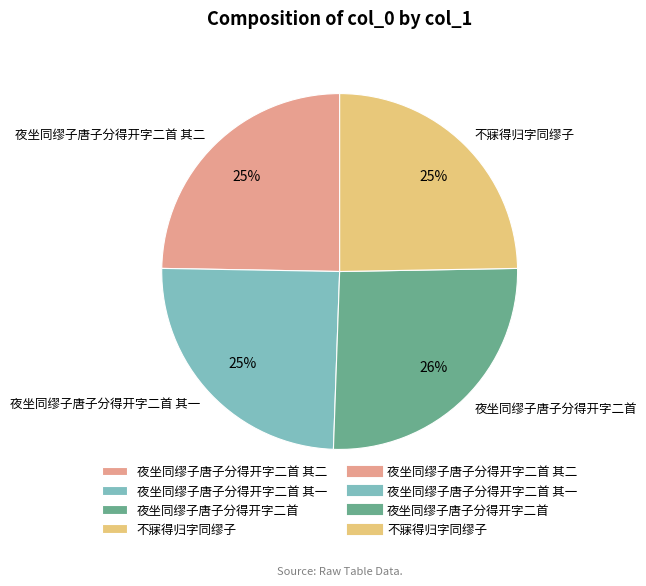

To the nearest percent, what is the average slice percentage?

25%